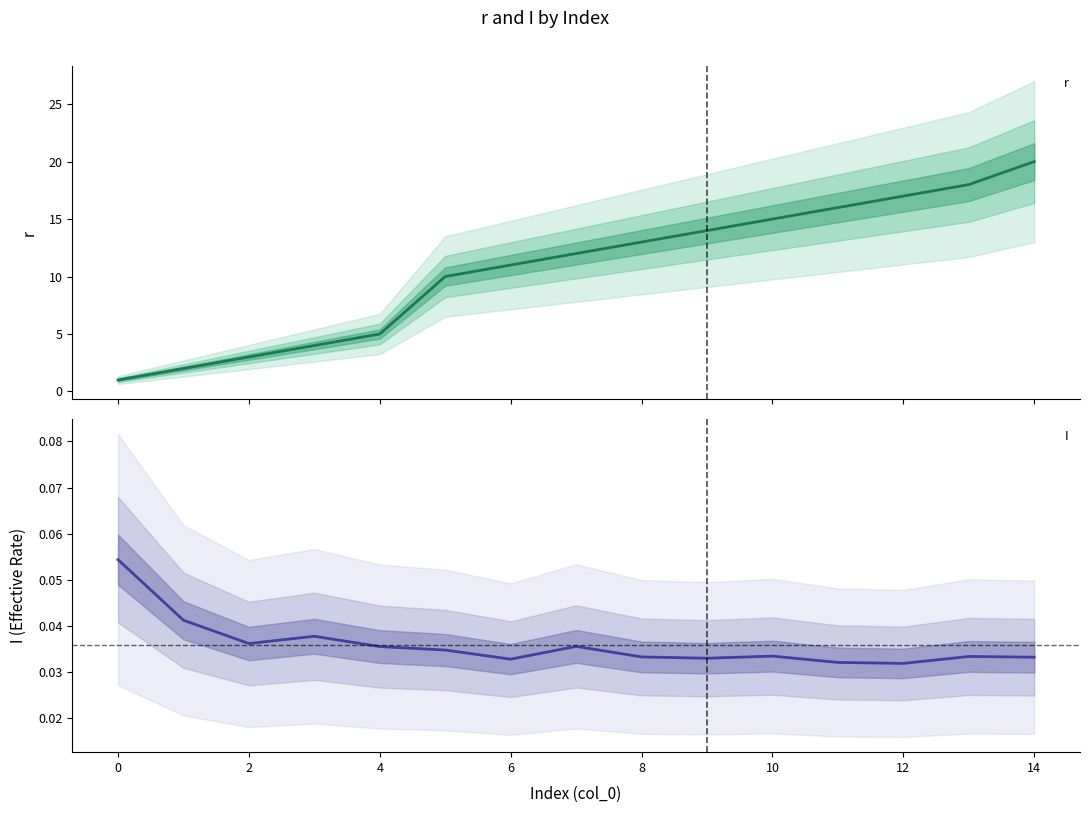

True or false: r and I cross at least once.

False